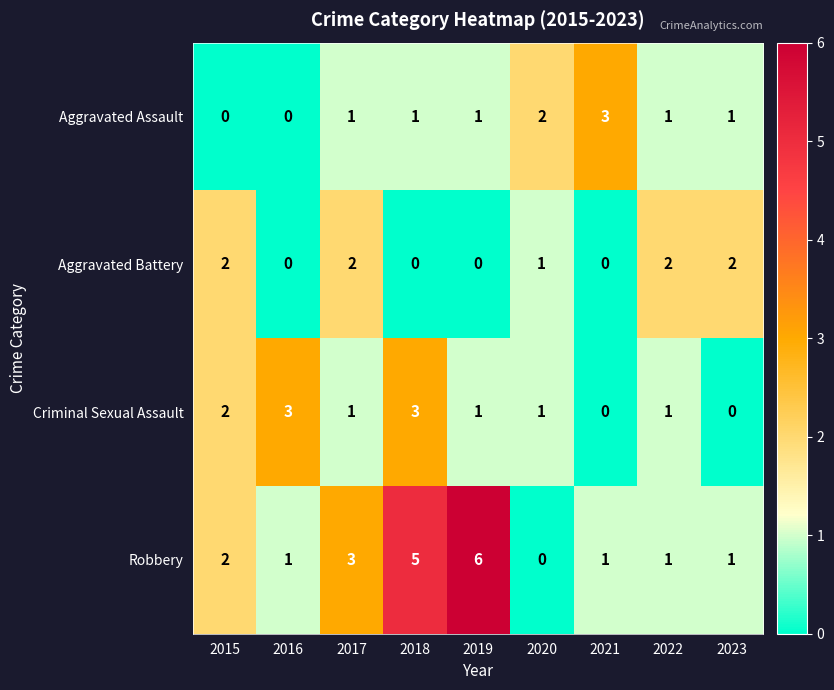

At which label does Aggravated Assault reach its peak?

2021